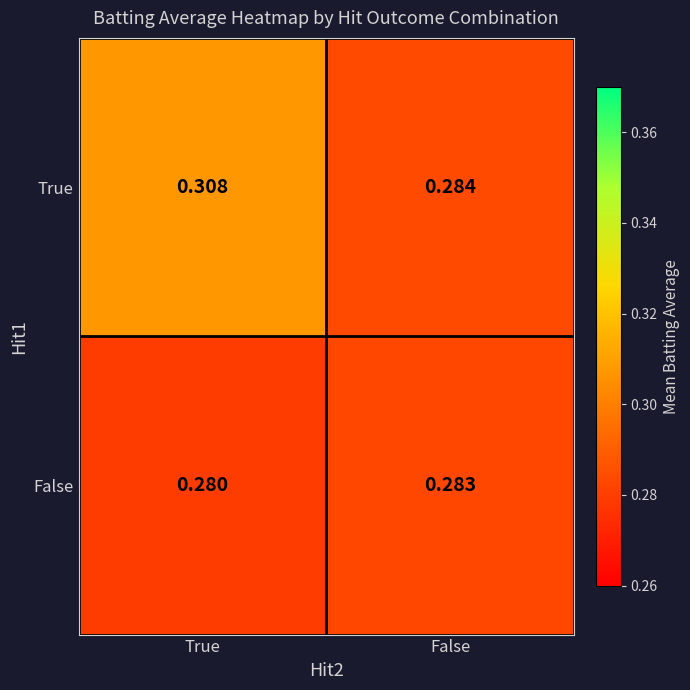

Which category has the lowest value in the True series?

False